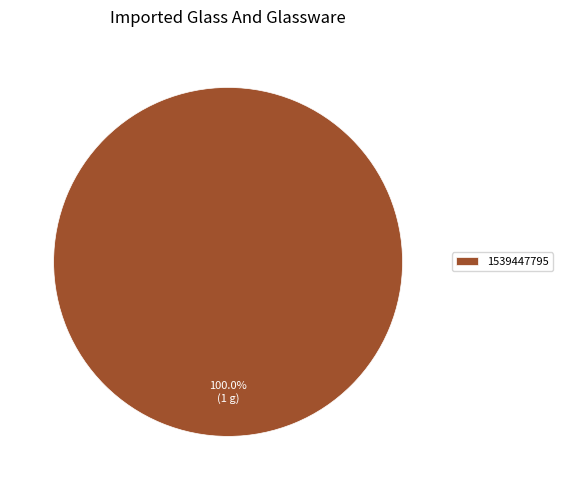

Rank the categories by value from highest to lowest.

1539447795